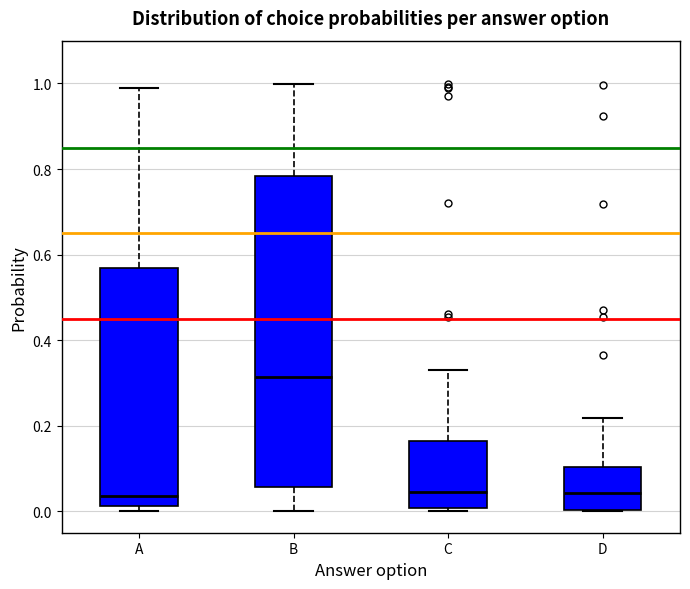

Reading left to right, read every box against the y-axis: the position of its median line, the range the box covers, and the ends of its whiskers. The values are not printed on the chart, so give them approximately, as read against the axis.

A: median 0.04, box 0.02 to 0.56, whiskers 0.00 to 1.00
B: median 0.32, box 0.06 to 0.78, whiskers 0.00 to 1.00
C: median 0.04, box 0.00 to 0.16, whiskers 0.00 (just below the box's lower edge) to 0.34
D: median 0.04, box 0.00 to 0.10, whiskers 0.00 to 0.22